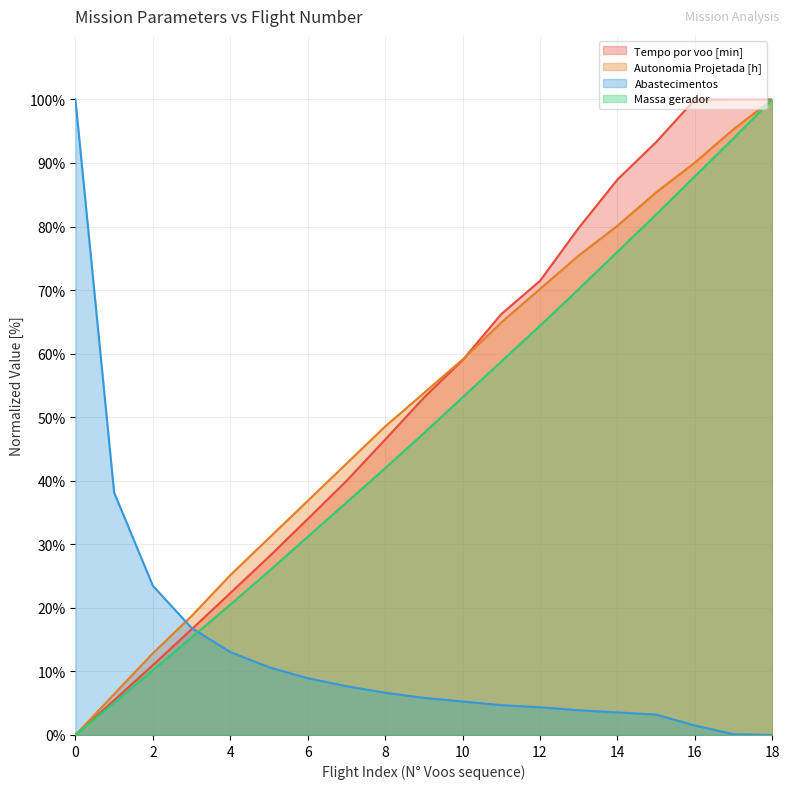

Which series changed the most between 10 and 13?

Tempo por voo [min]